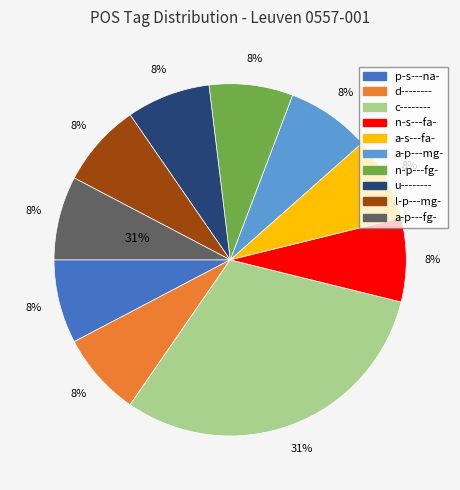

Between n-s---fa- and l-p---mg-, which is larger?

n-s---fa-